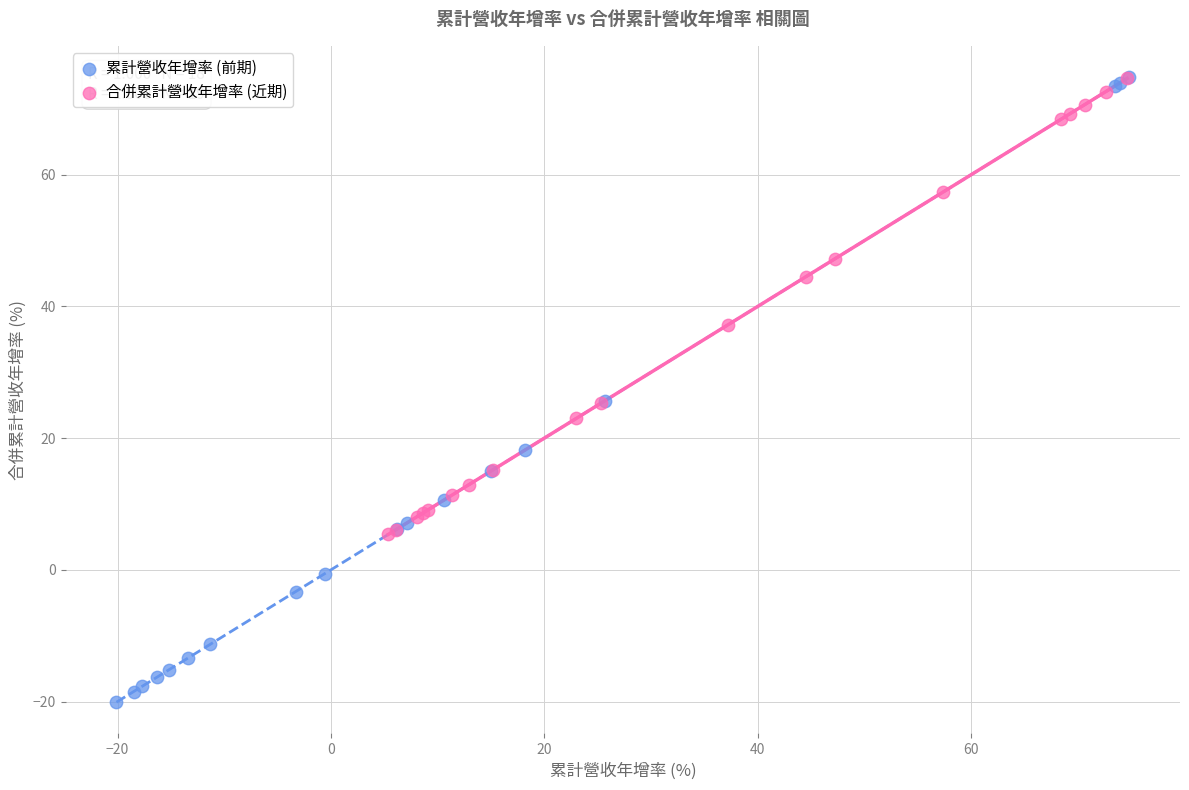

Which series has the widest spread of Y values?

累計營收年增率 (前期)